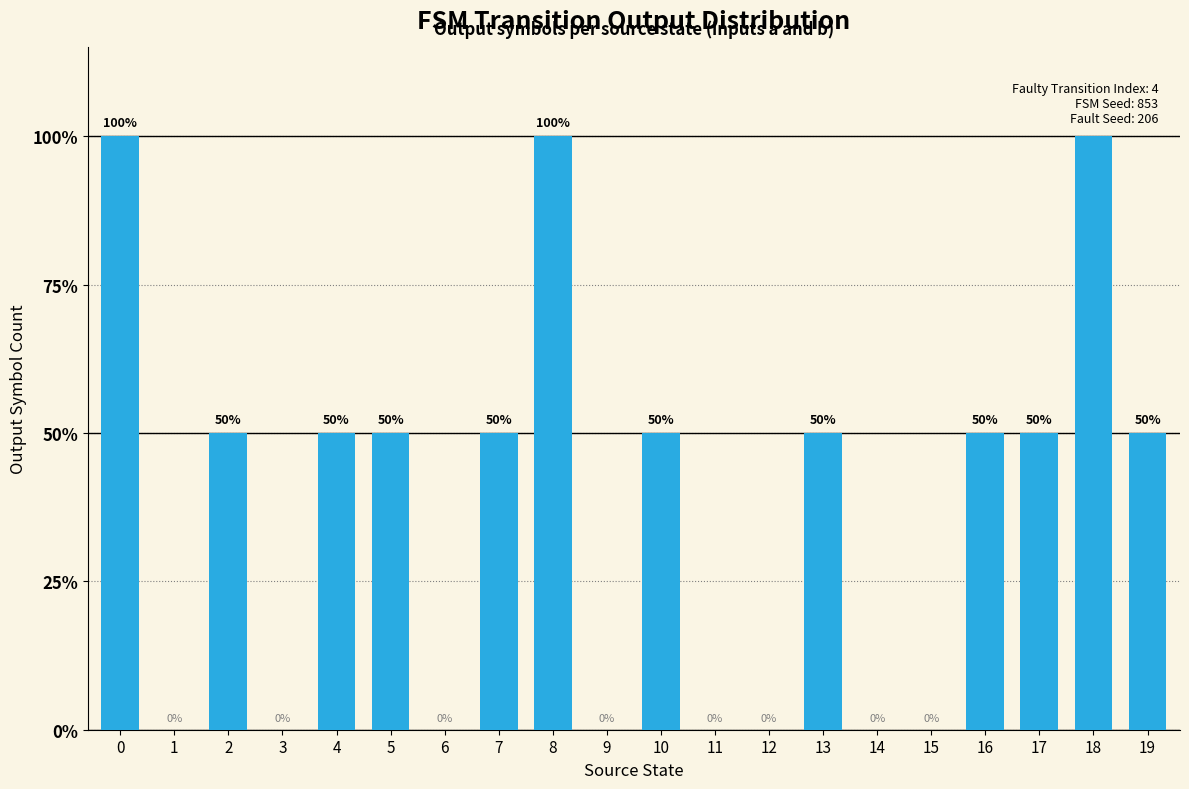

How many values are between 0 and 50?

17